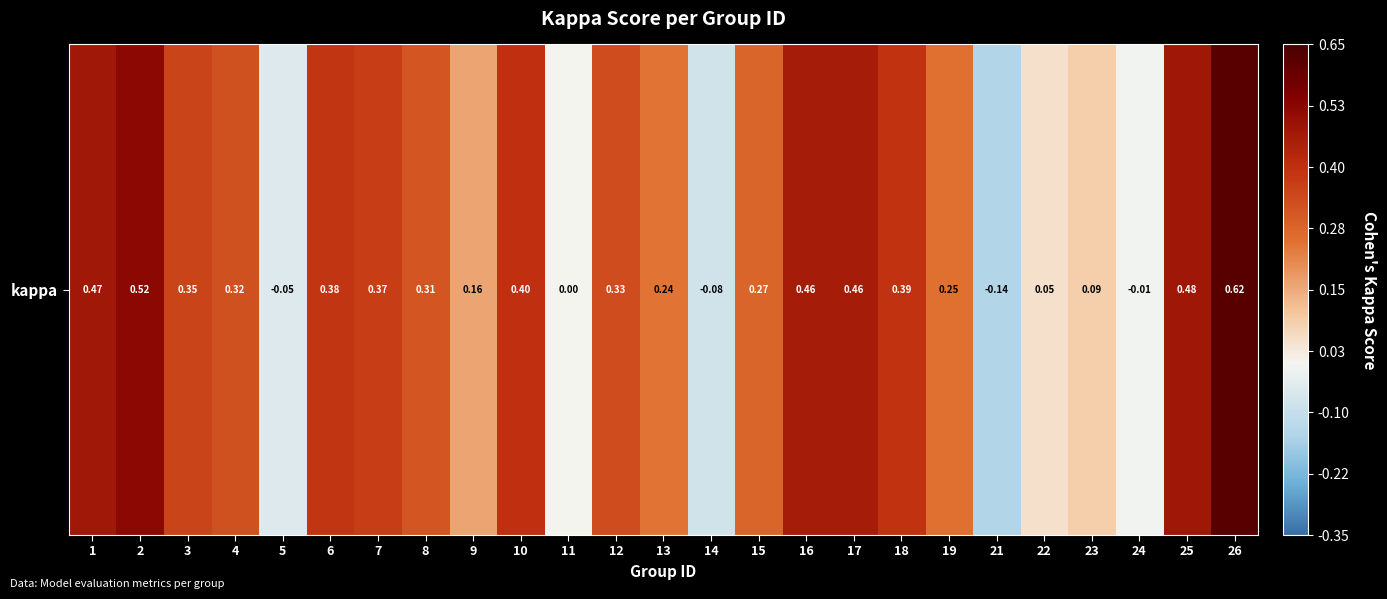

What is the difference between the maximum and second lowest values?

0.7